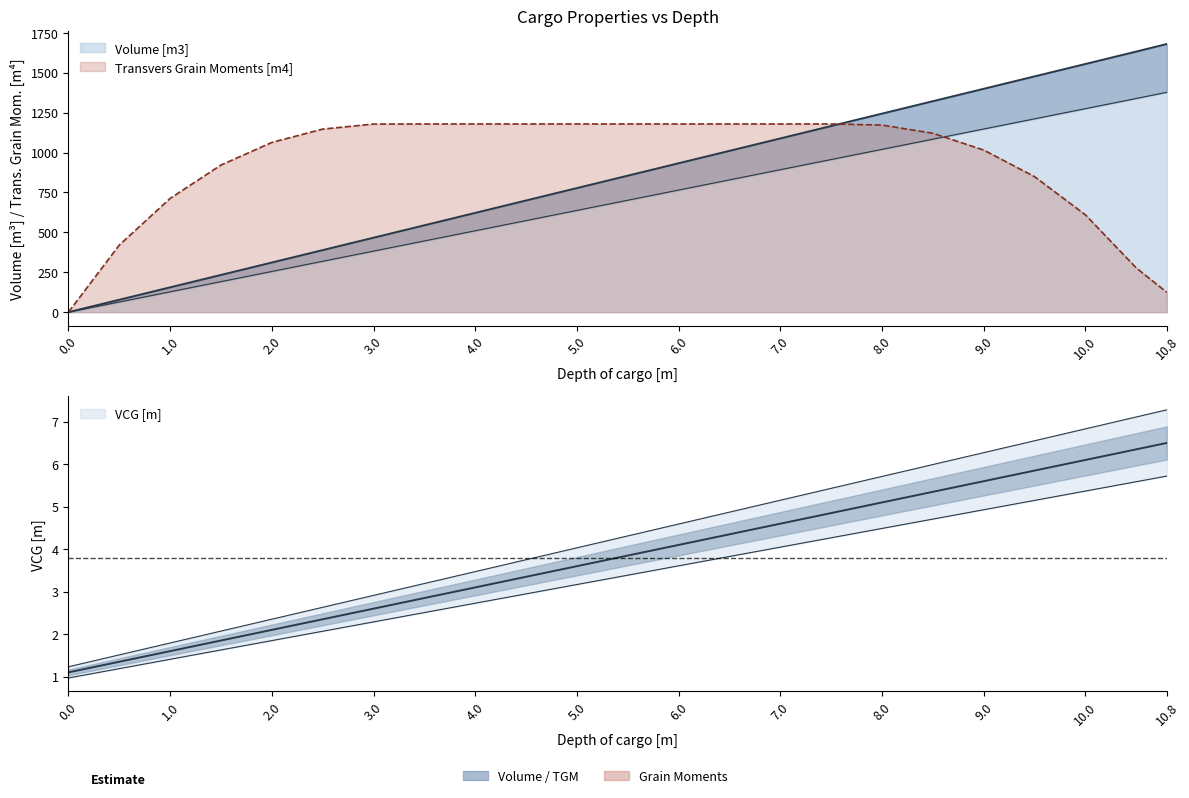

At which label does Volume [m3] reach its peak?

10.8